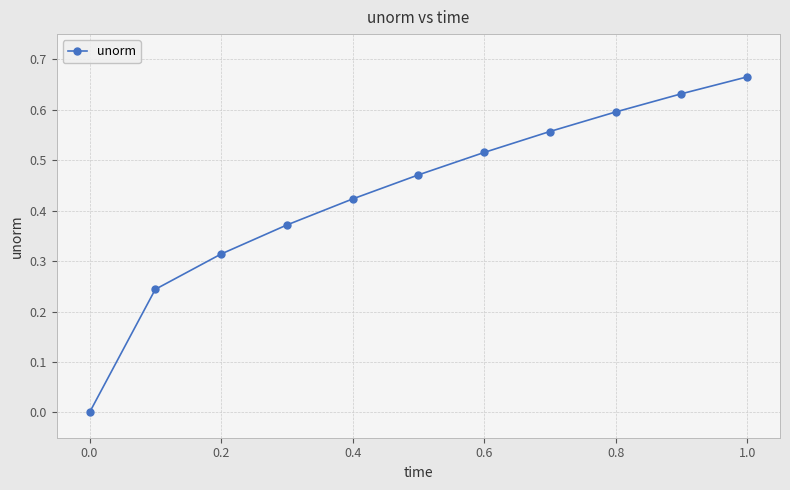

True or false: there are more than 1 points higher than both neighbors.

False